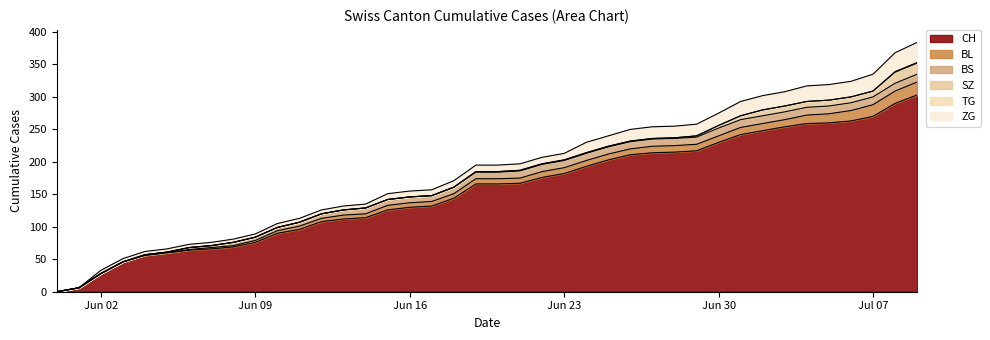

True or false: SZ and ZG intersect in this chart.

False